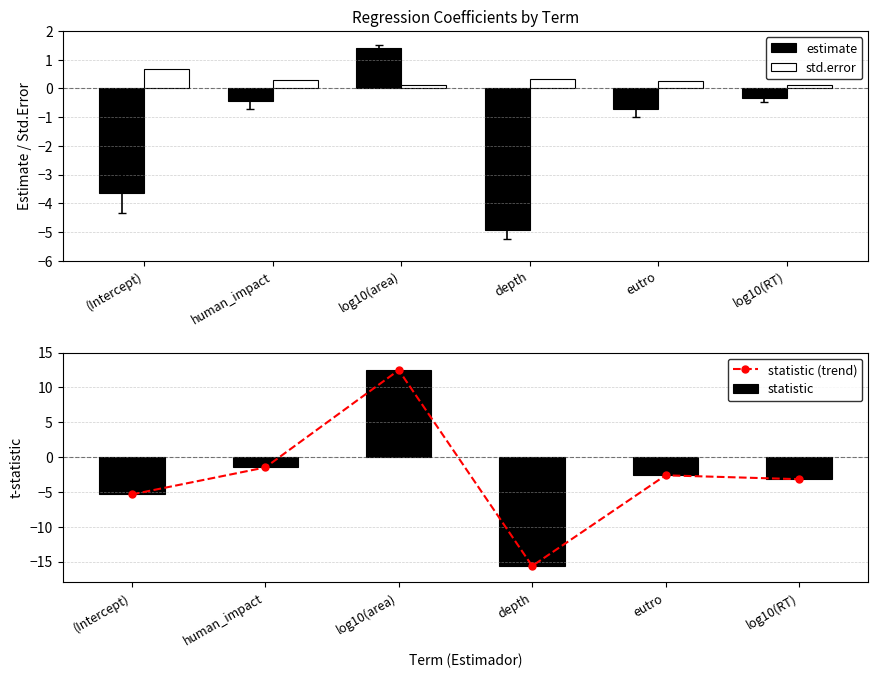

What is the label of the 2nd bar from the left?

human_impact